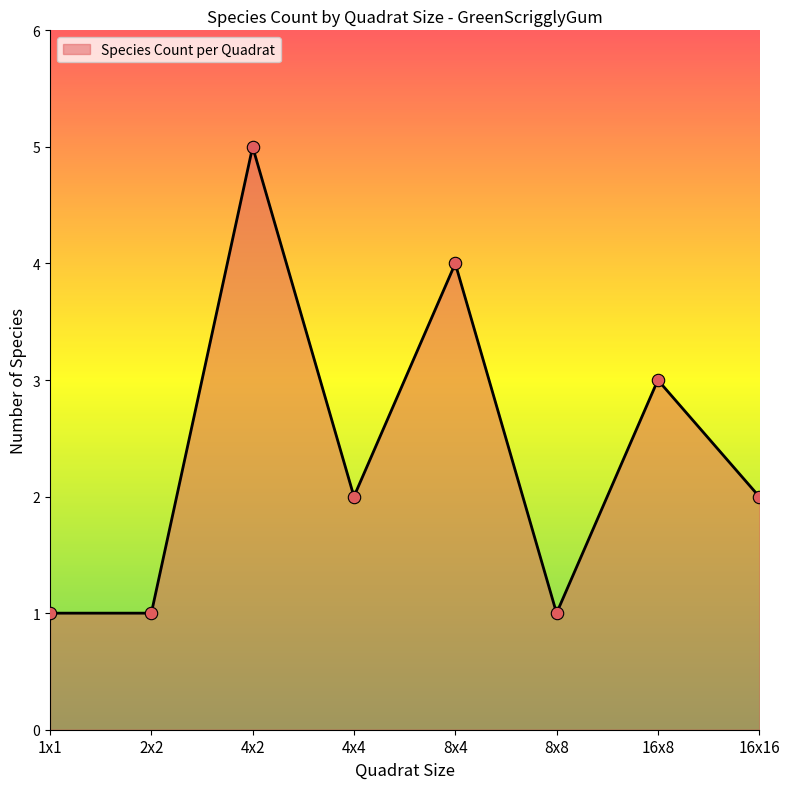

Between 4x2 and 8x8, which is larger?

4x2